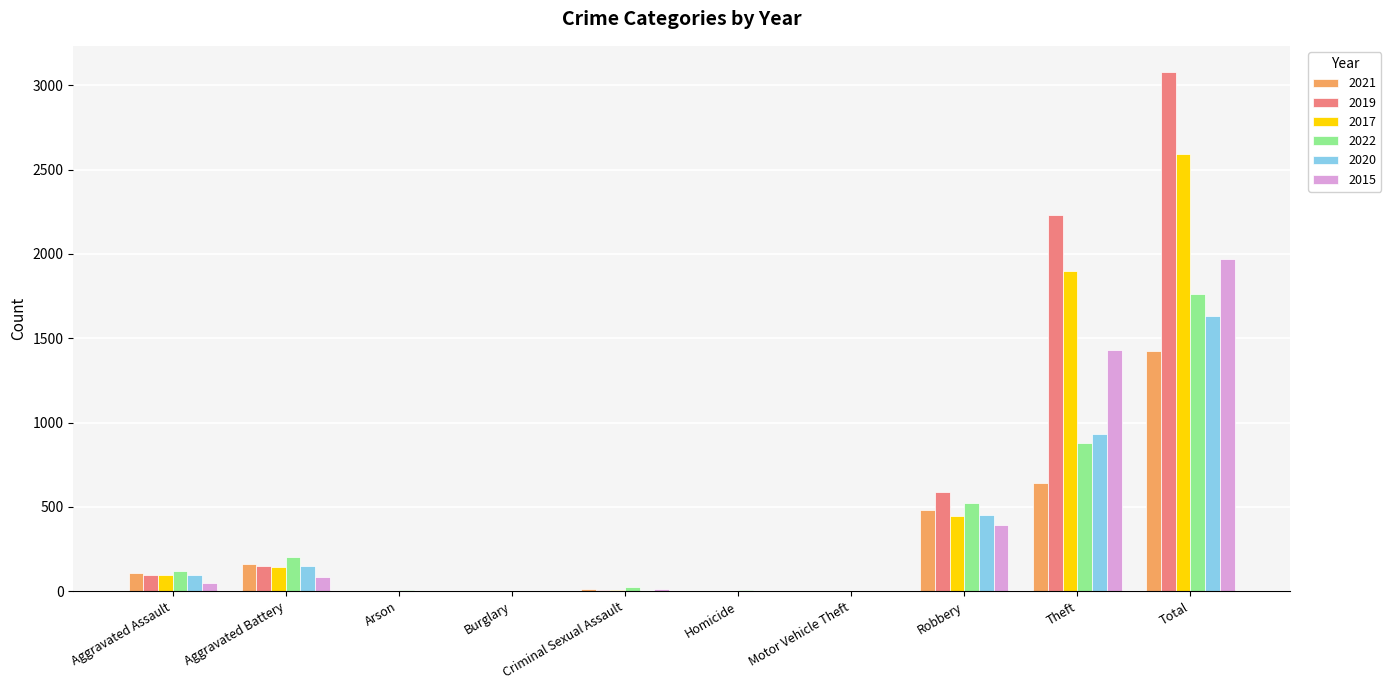

At which category is the sum across all series the highest?

Total